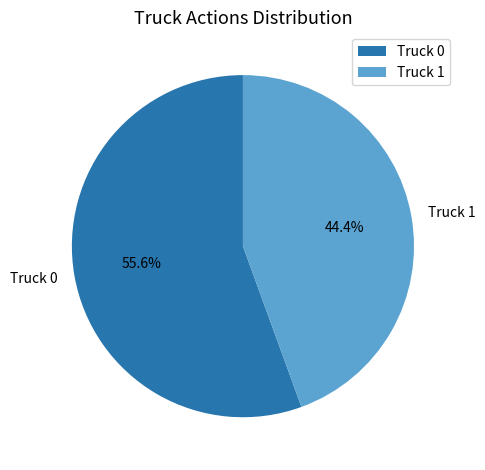

To the nearest percent, what is the difference between the largest and smallest slice percentages?

11%